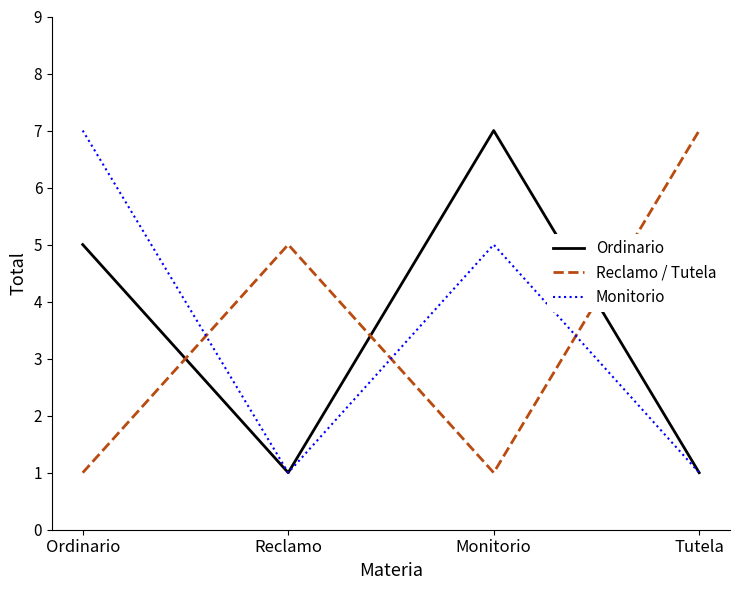

What are all the series names shown in the legend?

Ordinario, Reclamo / Tutela, Monitorio